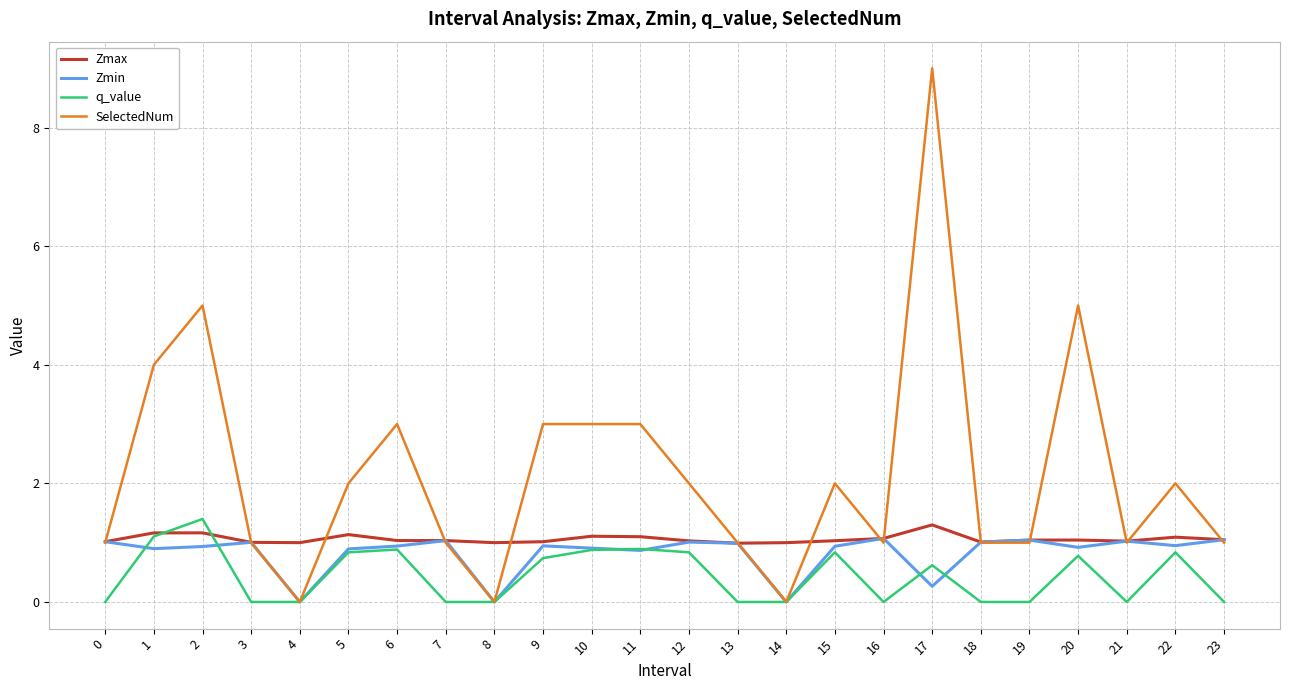

What is the maximum value shown in the chart?

9.0